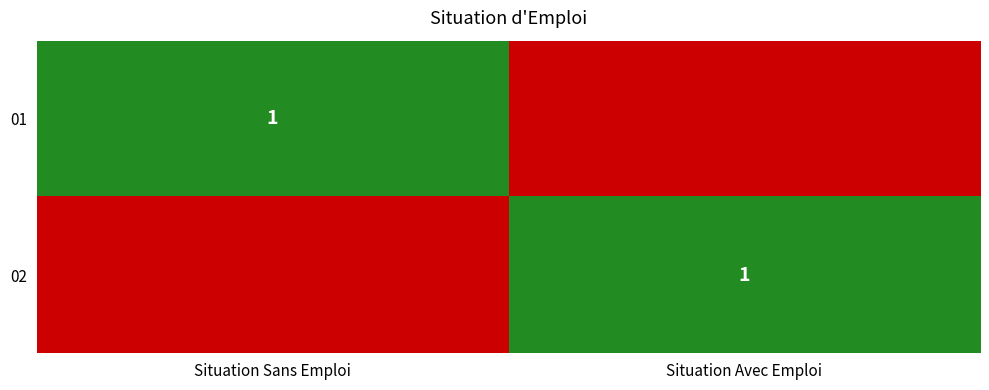

The 01 series shows 1 at Situation Sans Emploi. True or false?

True